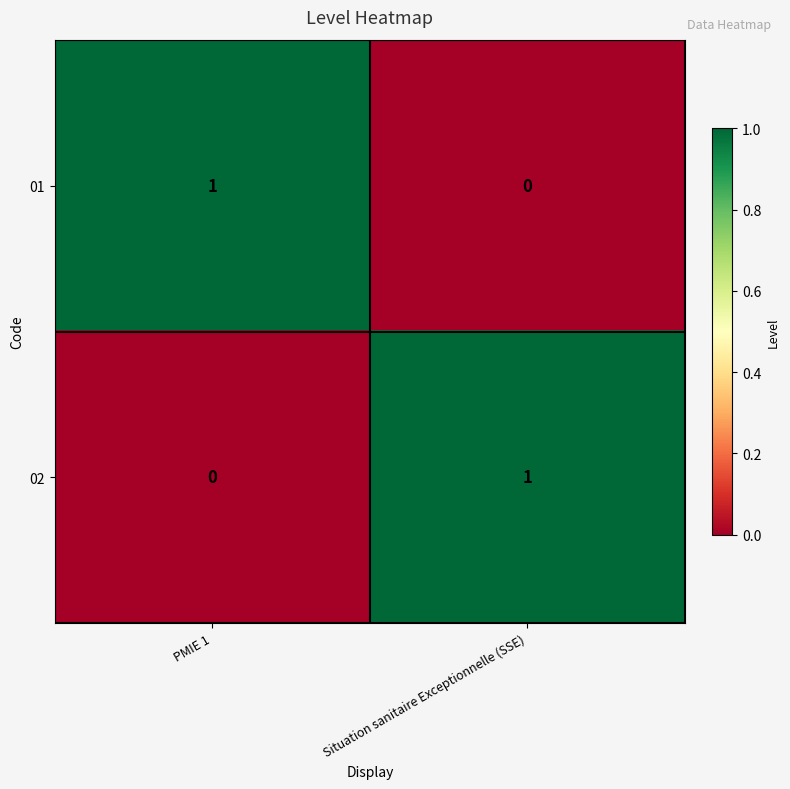

Is the value of 01 at PMIE 1 greater than the value of 02 at PMIE 1?

Yes